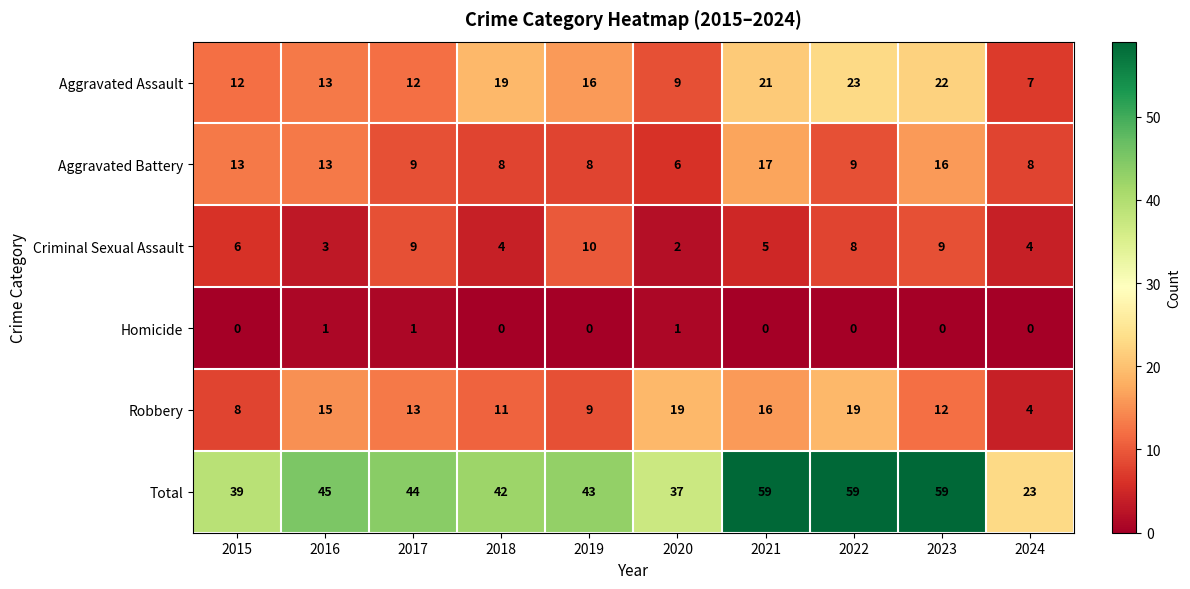

Is it true that Robbery equals 13 at 2017?

True